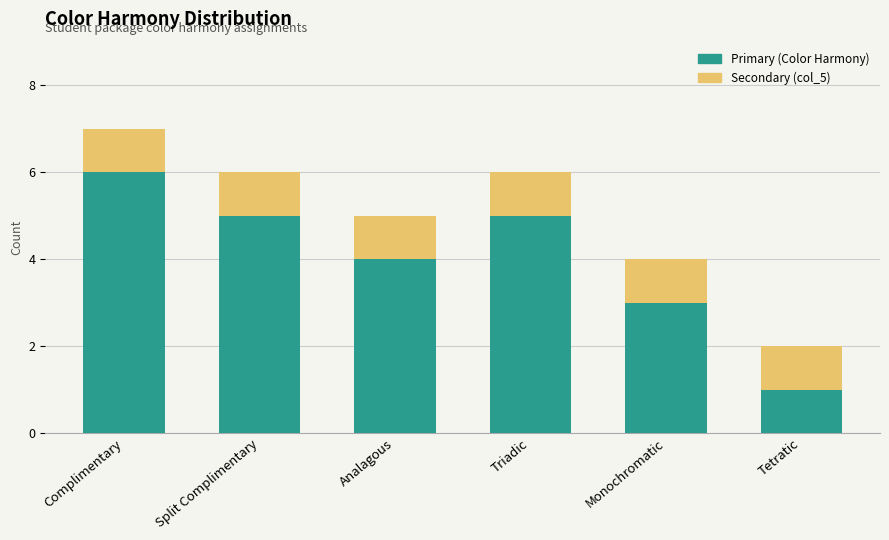

What are all the series names shown in the legend?

Primary (Color Harmony), Secondary (col_5)